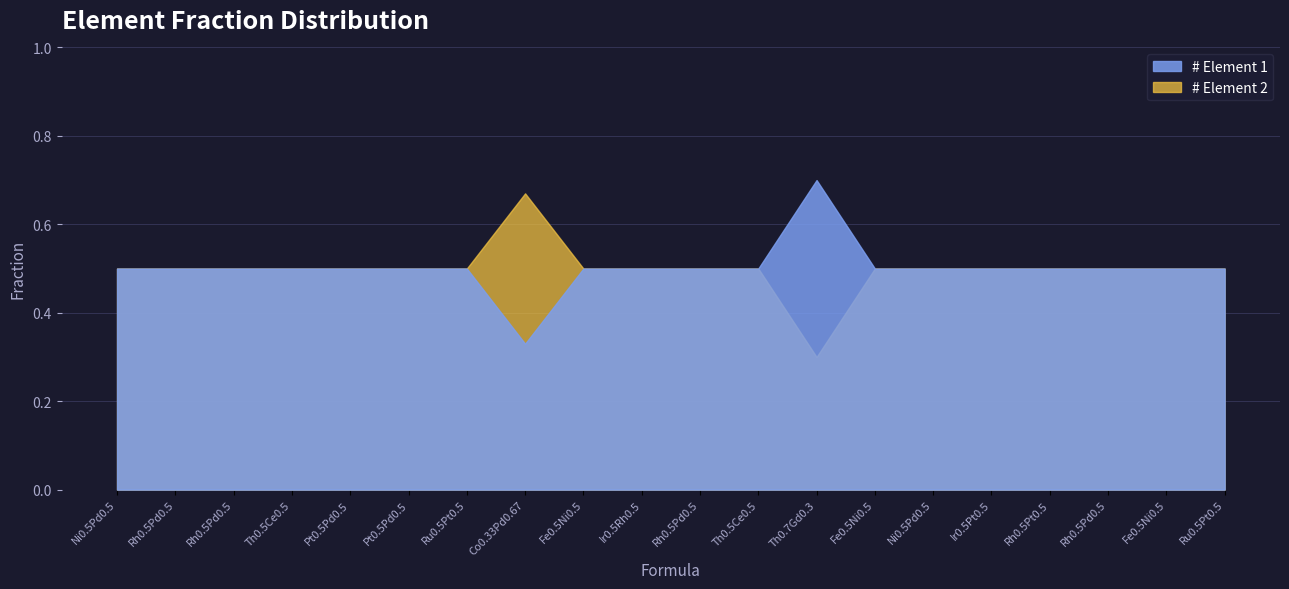

At which label is # Element 2 closest to 0?

Th0.7Gd0.3